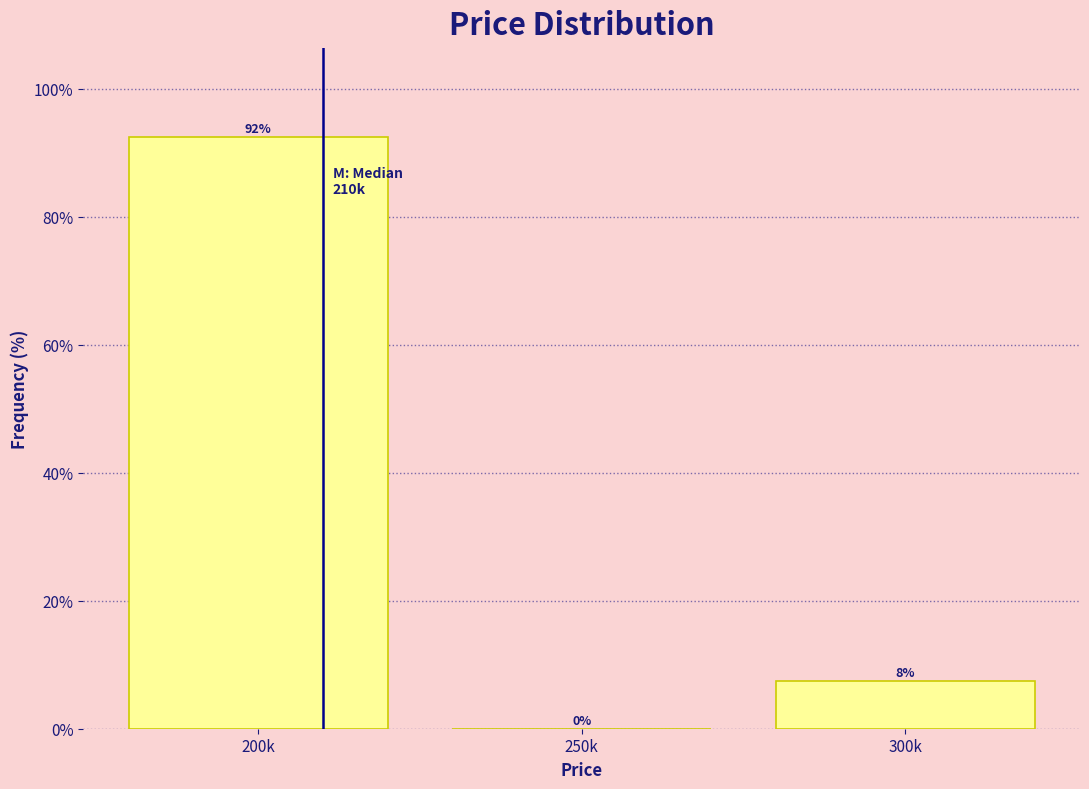

Are the bars horizontal?

No